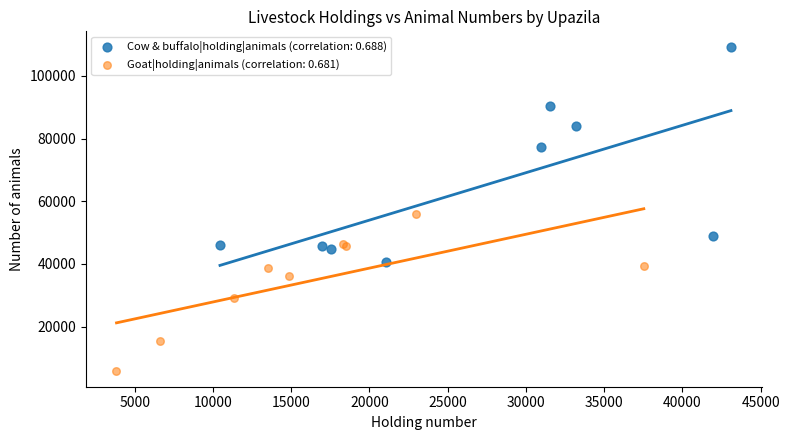

Which series has the widest spread of Y values?

Cow & buffalo|holding|animals (correlation: 0.688)